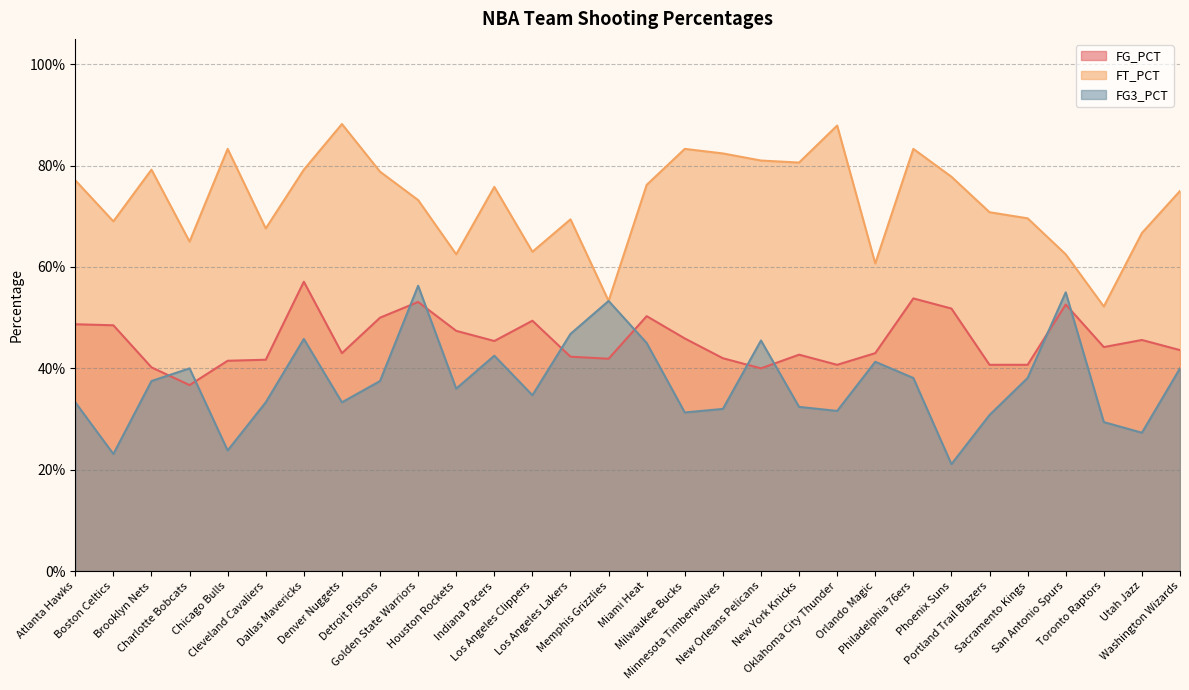

What is the maximum value shown in the chart?

0.9